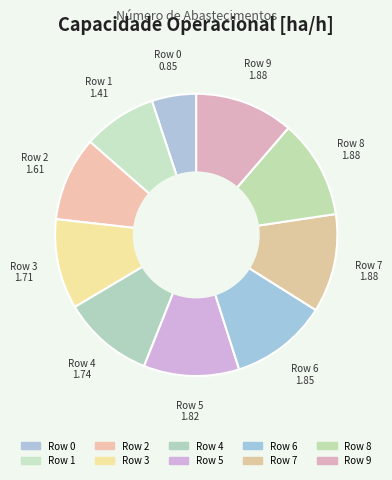

Is there any slice that represents more than half of the pie?

No